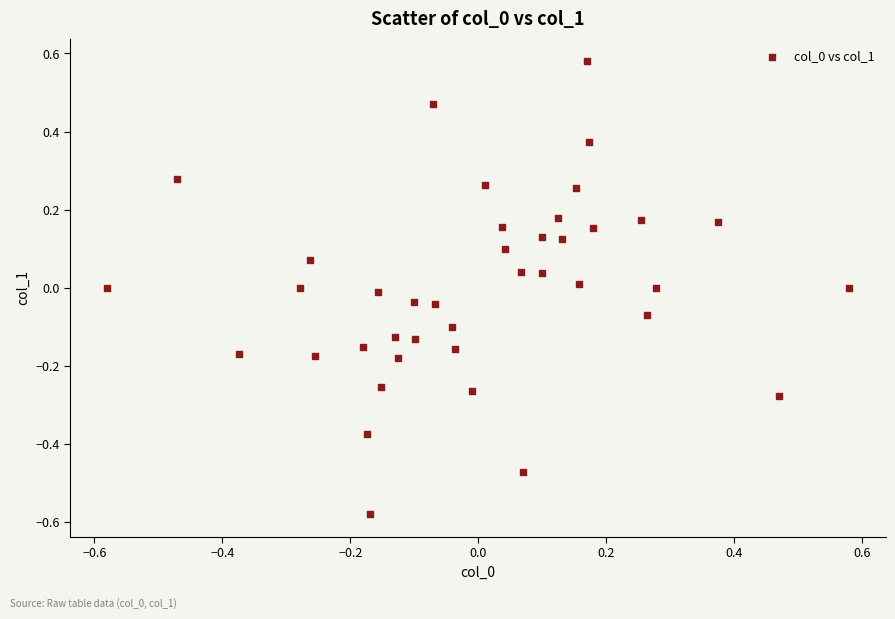

What is the range of X values (max minus min)?

1.2